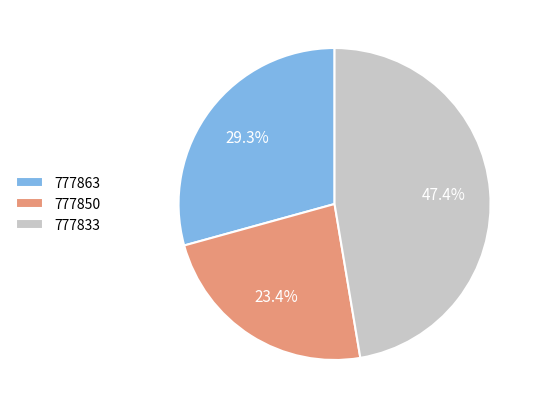

What percentage do 777863 and 777833 together represent?

76.6%